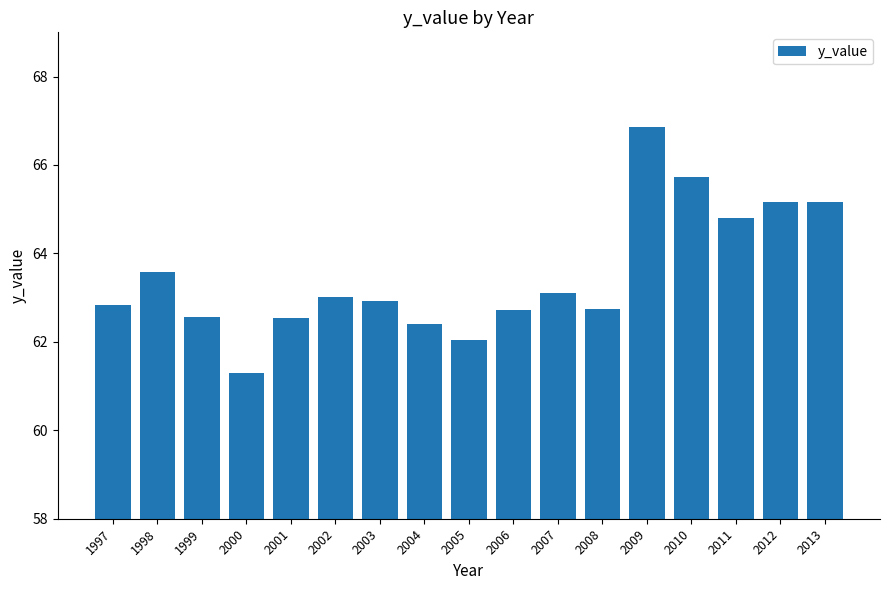

Does the chart contain stacked bars?

No